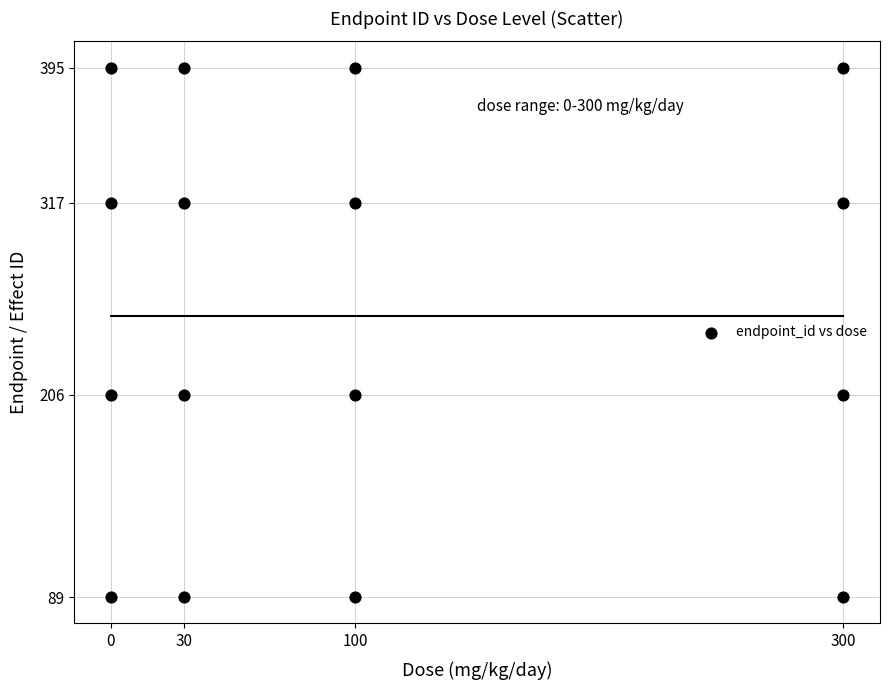

What is the range of Y values (max minus min)?

306